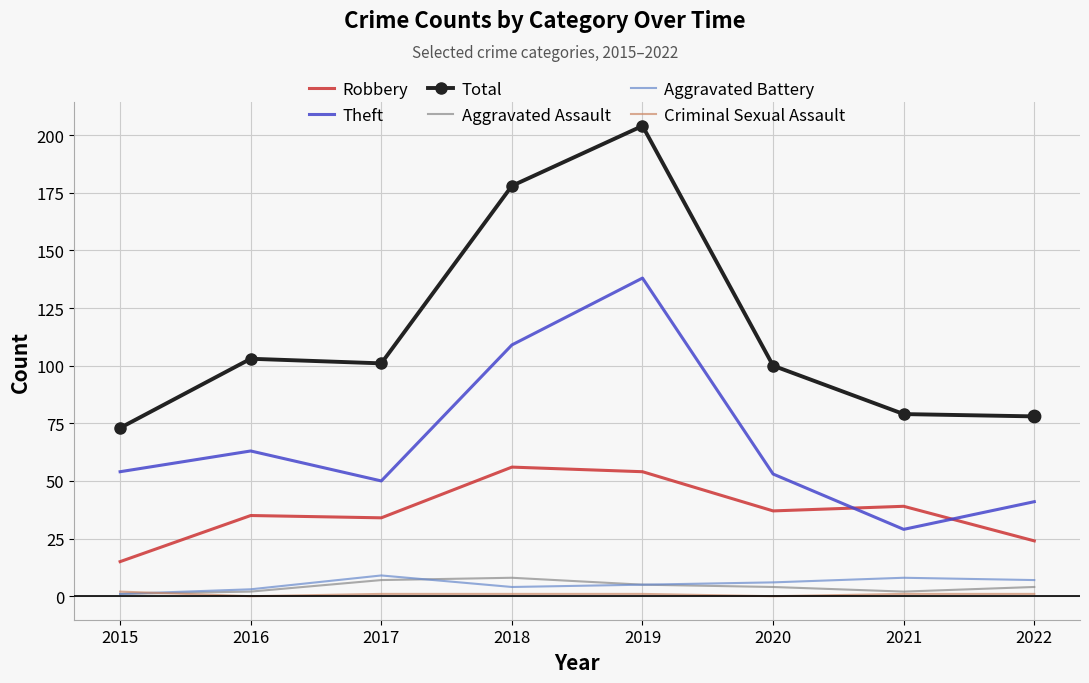

At how many categories does at least one series exceed 75?

7